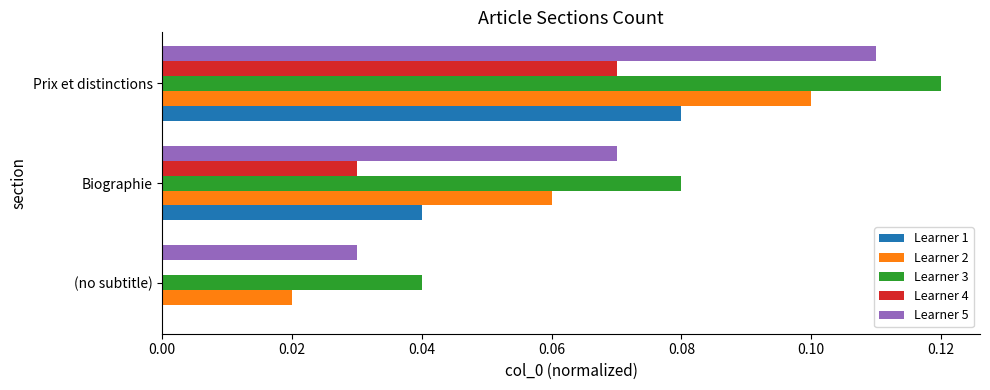

Which label corresponds to the largest value in the chart?

Prix et distinctions